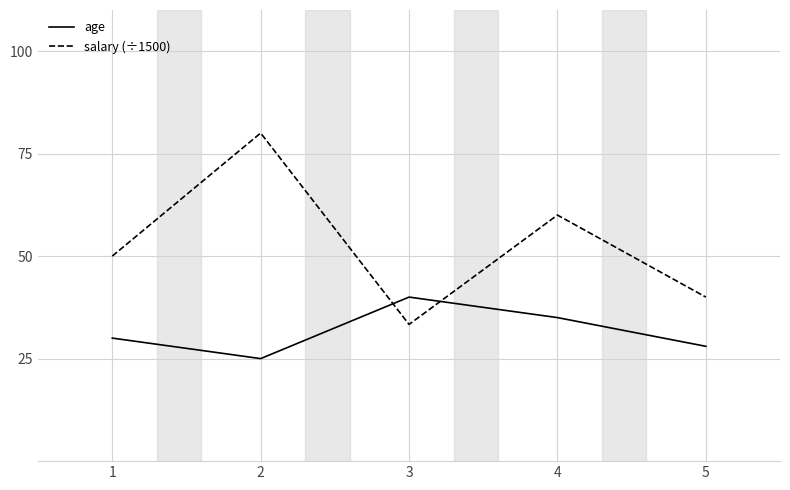

What is the difference between the second highest and minimum values in the salary (÷1500) series?

26.7